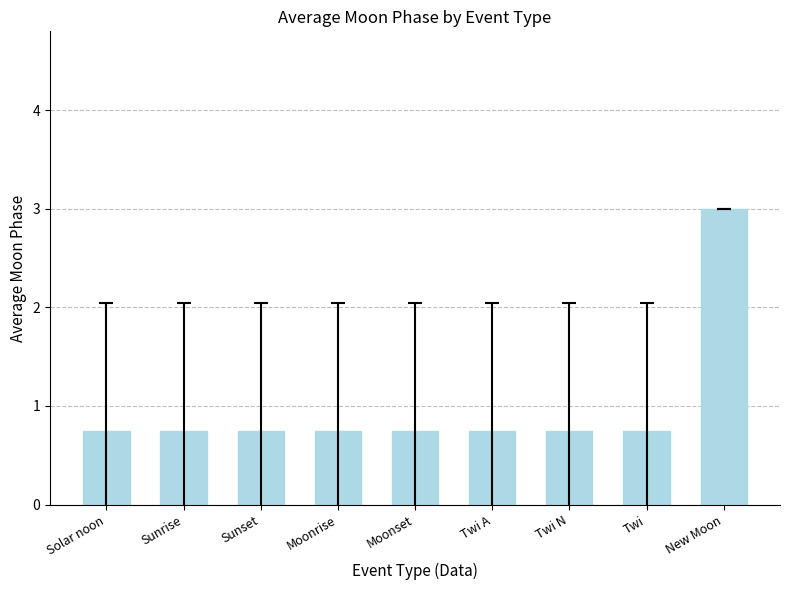

What value does the data have at New Moon?

3.0